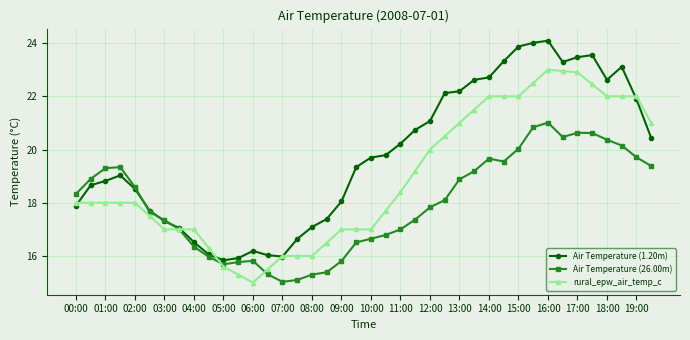

True or false: Air Temperature (26.00m) has more than 0 interior local peaks.

True